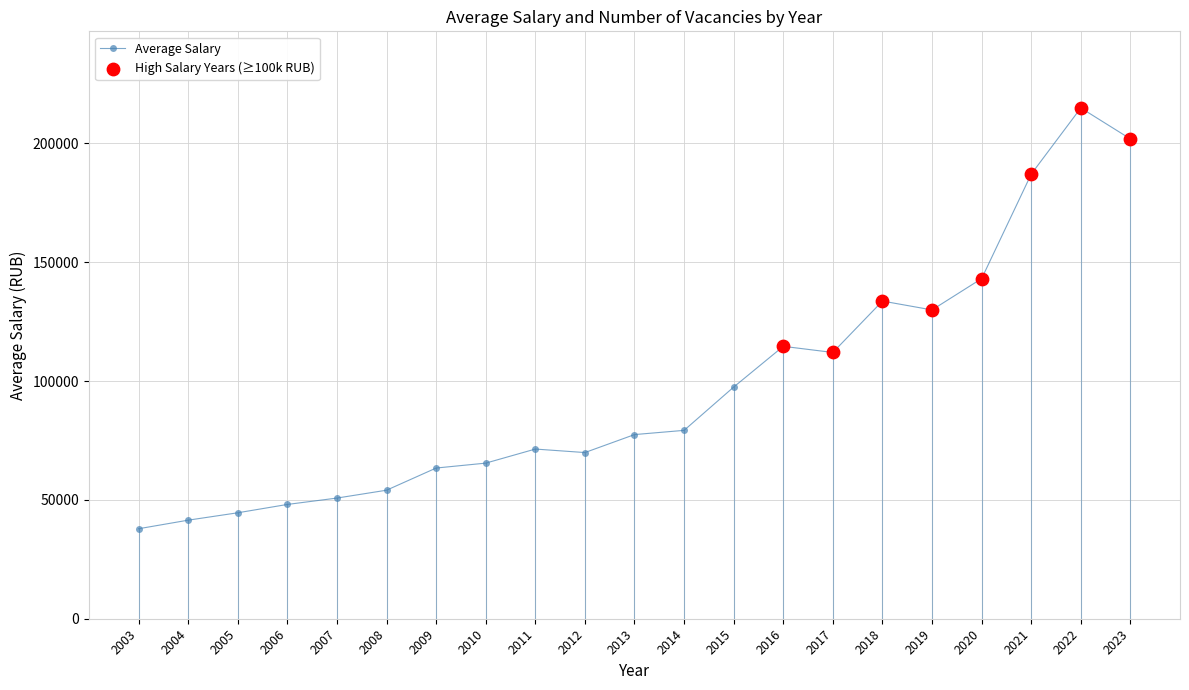

What is the value of the 18th point from the left?

143112